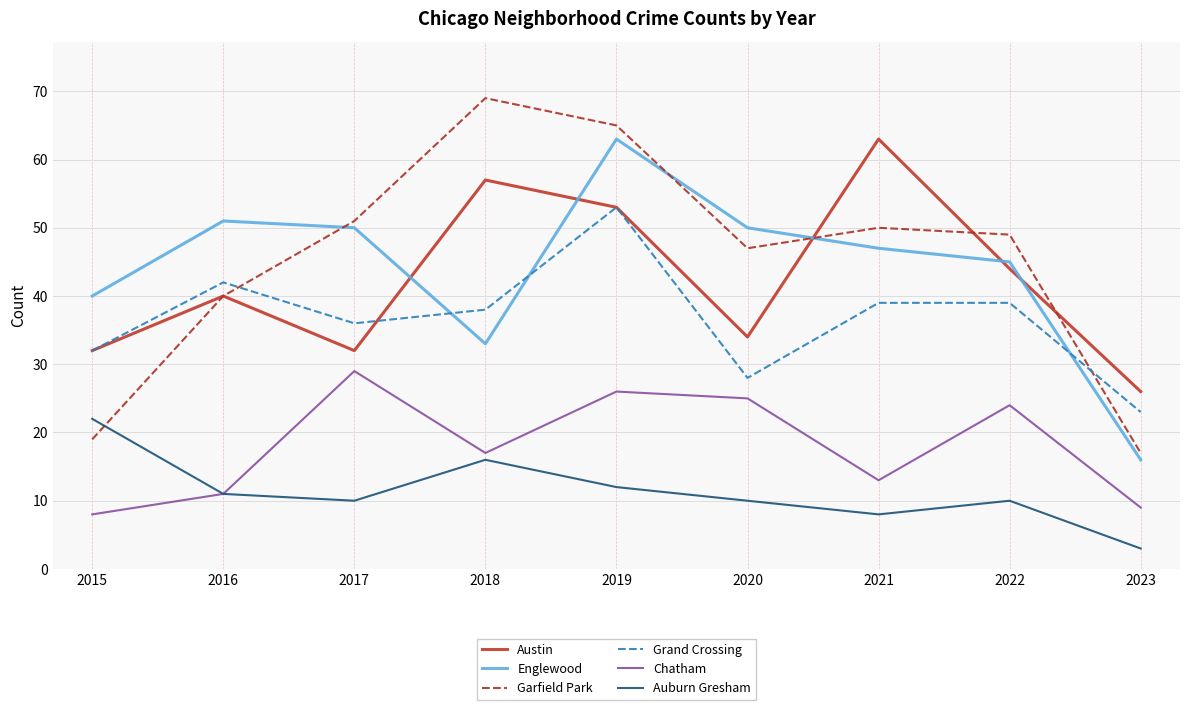

What is the spread (max minus min) of values at 2017?

41